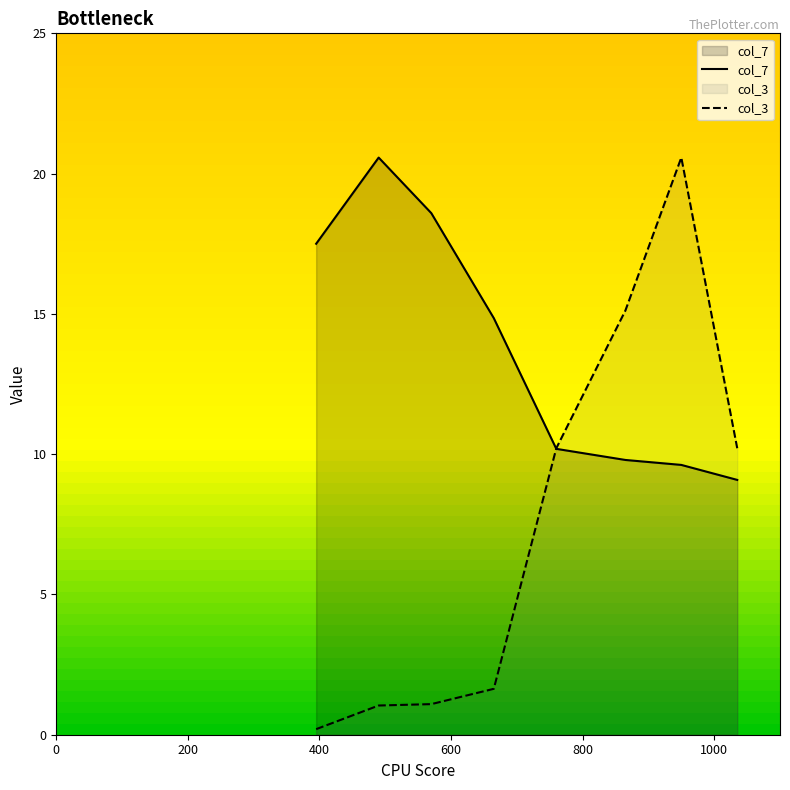

List the labels in order of col_7 value, largest first.

490, 570, 395, 665, 760, 865, 950, 1035